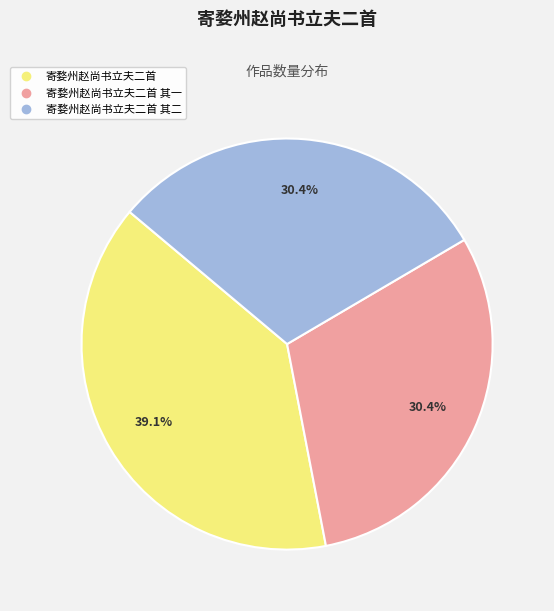

How many slices are in this pie chart?

3